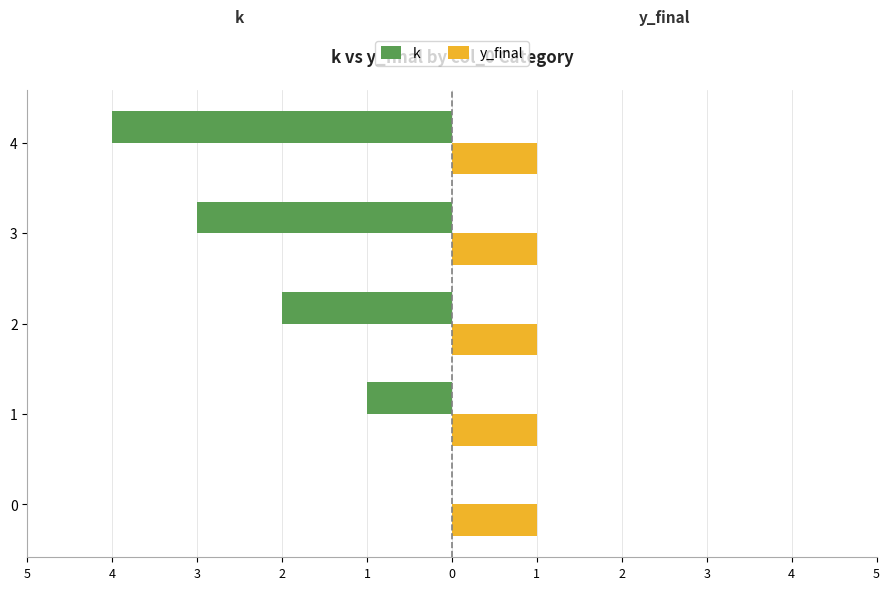

What are all the series names shown in the legend?

k, y_final